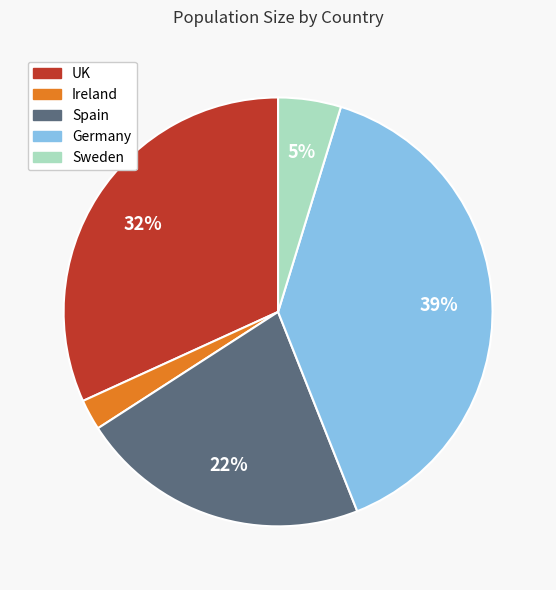

How many slices are in this pie chart?

5